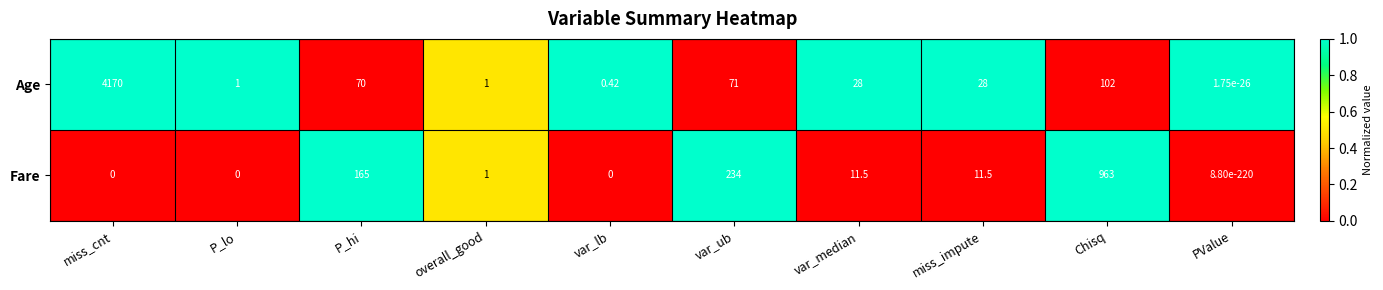

Where does the Fare series first go above 11?

P_hi